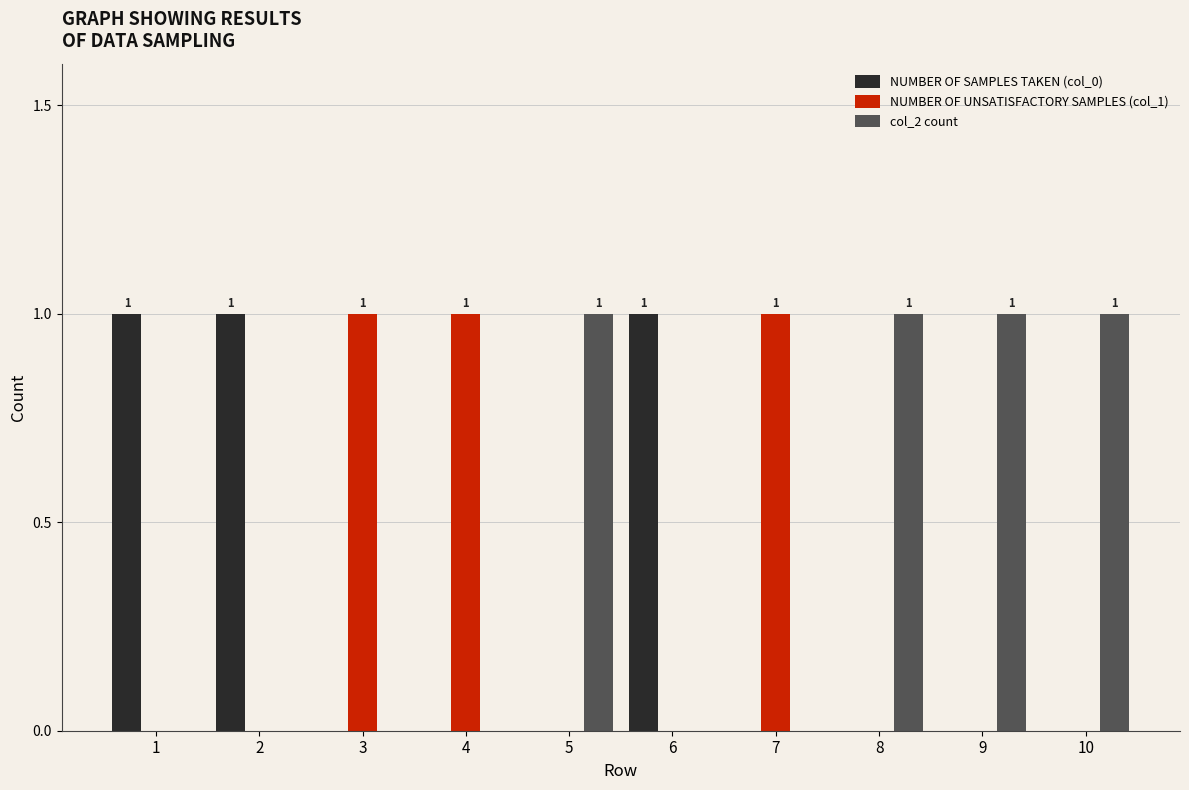

Reading right to left, transcribe all the data shown in this chart.

NUMBER OF SAMPLES TAKEN (col_0): 10=0	9=0	8=0	7=0	6=1	5=0	4=0	3=0	2=1	1=1
NUMBER OF UNSATISFACTORY SAMPLES (col_1): 10=0	9=0	8=0	7=1	6=0	5=0	4=1	3=1	2=0	1=0
col_2 count: 10=1	9=1	8=1	7=0	6=0	5=1	4=0	3=0	2=0	1=0